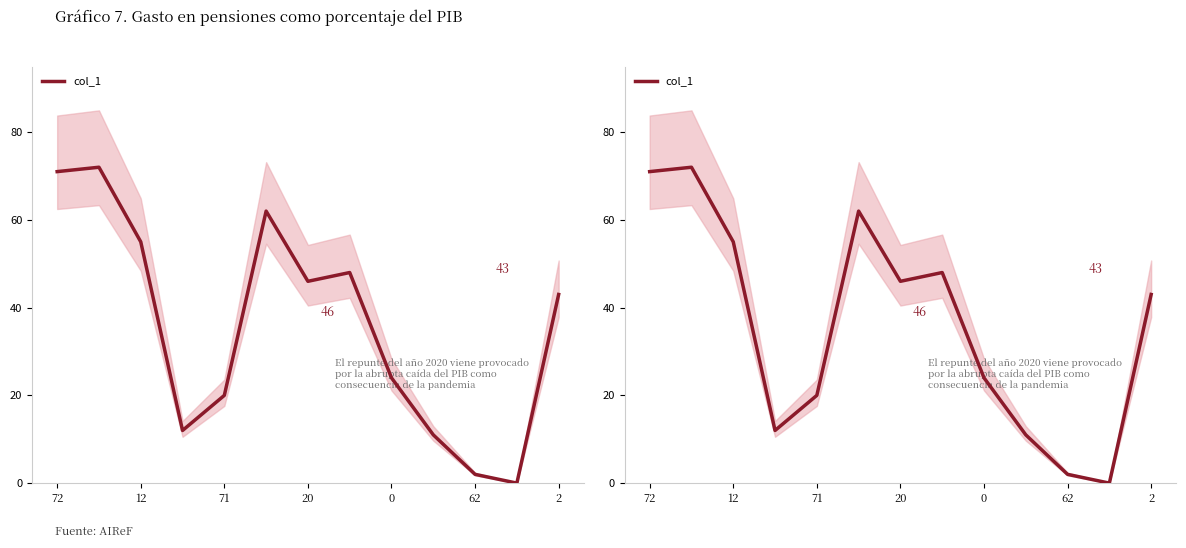

Which category has the lowest value across all series?

11